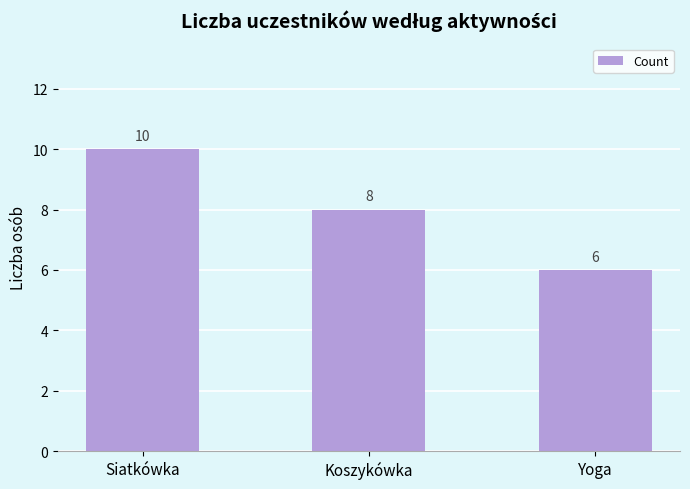

Rank the categories by value from highest to lowest.

Siatkówka, Koszykówka, Yoga